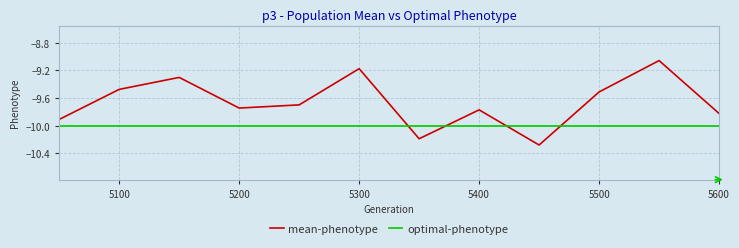

What is the average value of the optimal-phenotype series?

-10.0